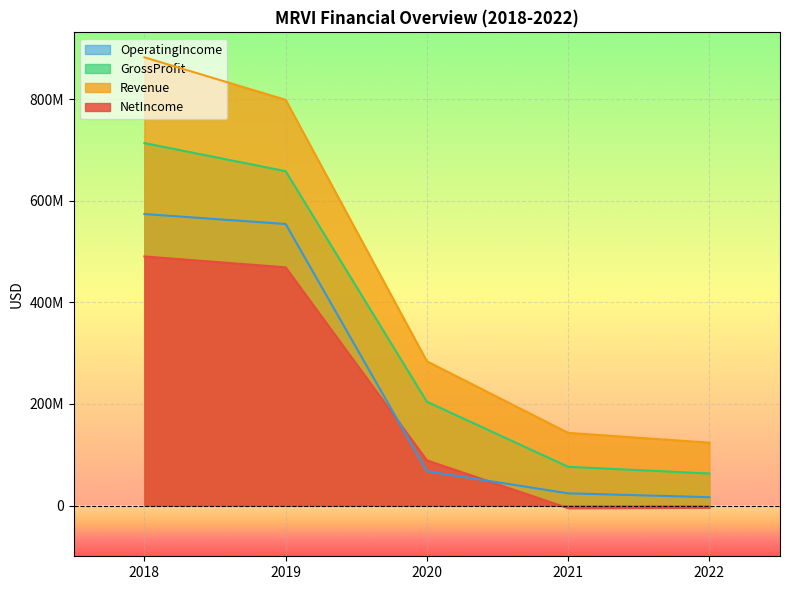

Where does the GrossProfit series first go above 204449000?

2018